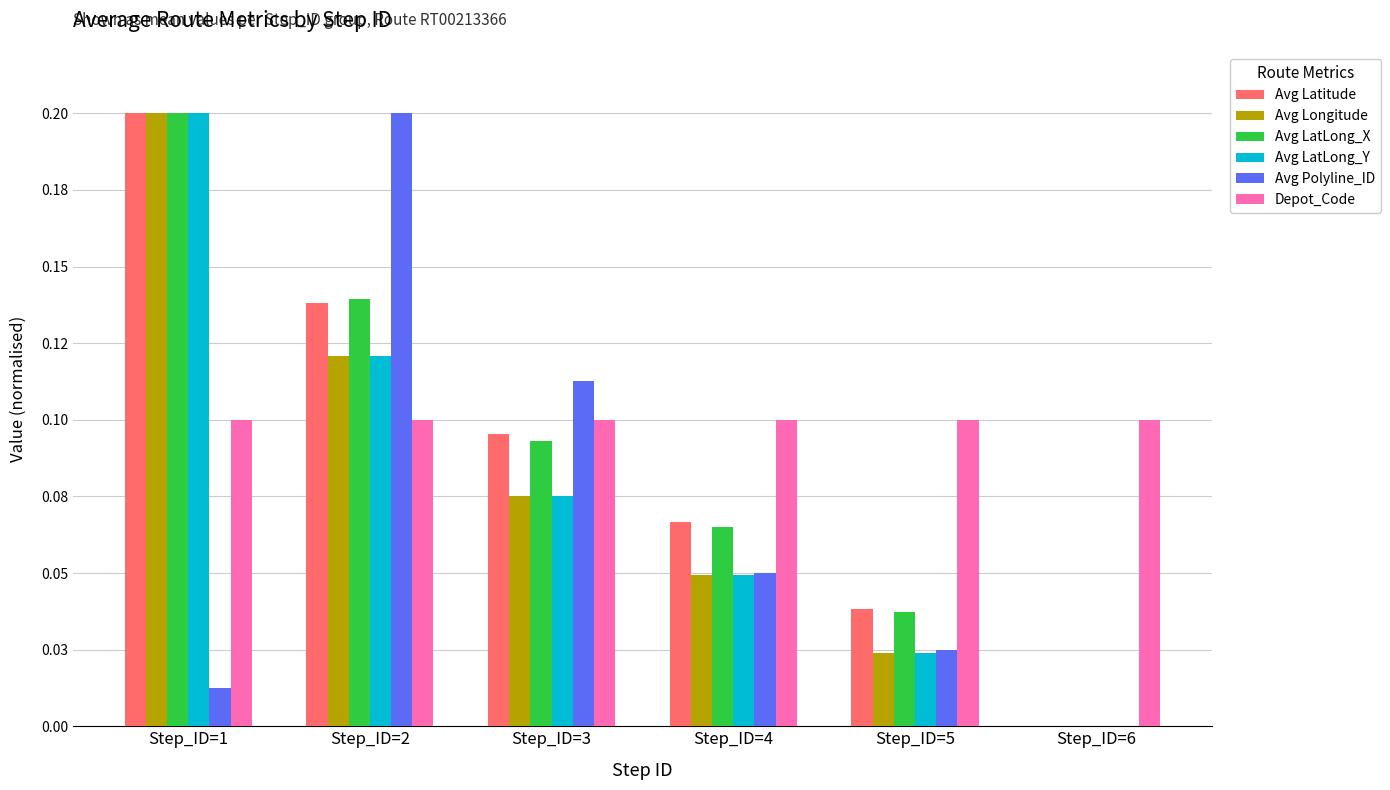

Are the bars horizontal?

No